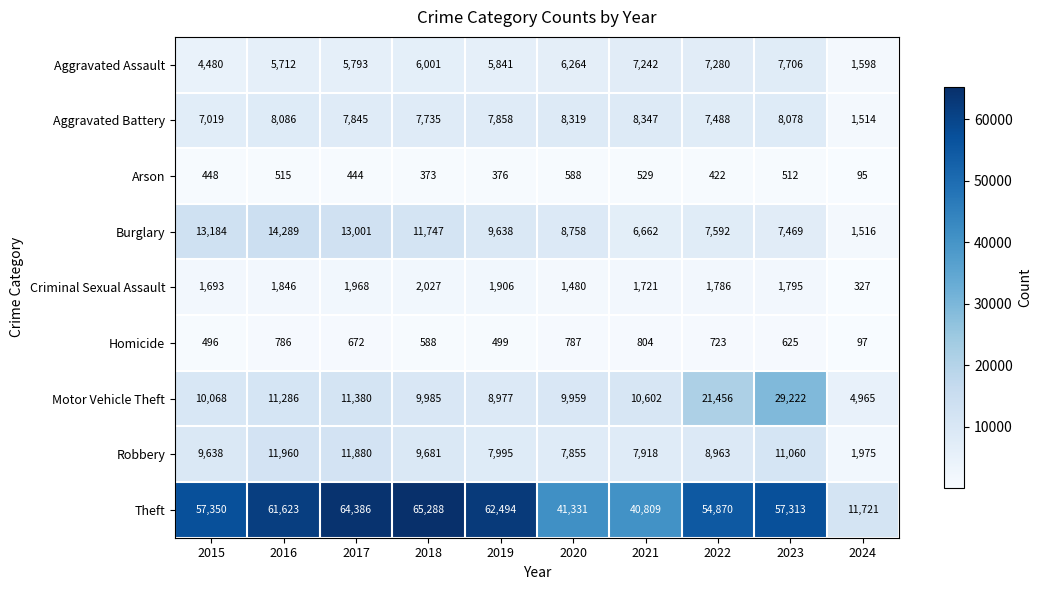

Rank the series by their maximum value, from lowest to highest.

Arson, Homicide, Criminal Sexual Assault, Aggravated Assault, Aggravated Battery, Robbery, Burglary, Motor Vehicle Theft, Theft